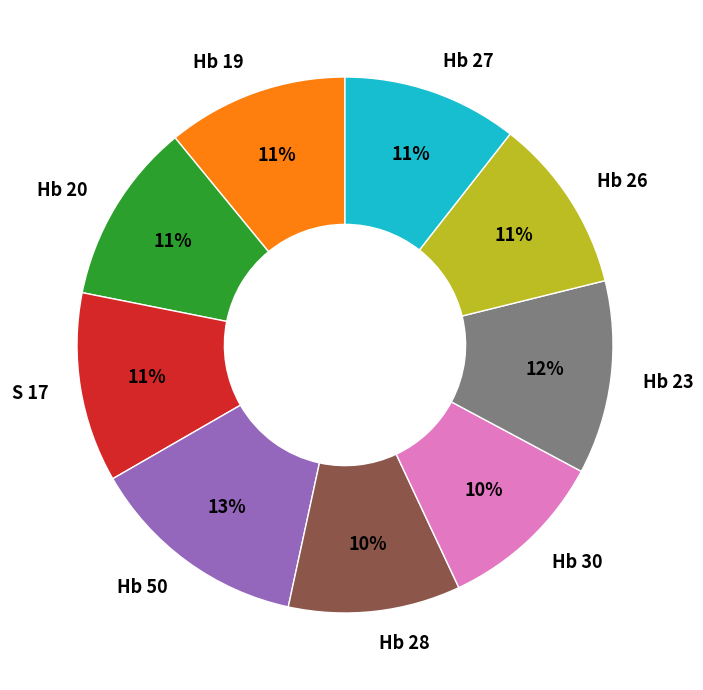

How many segments does this pie chart have?

9